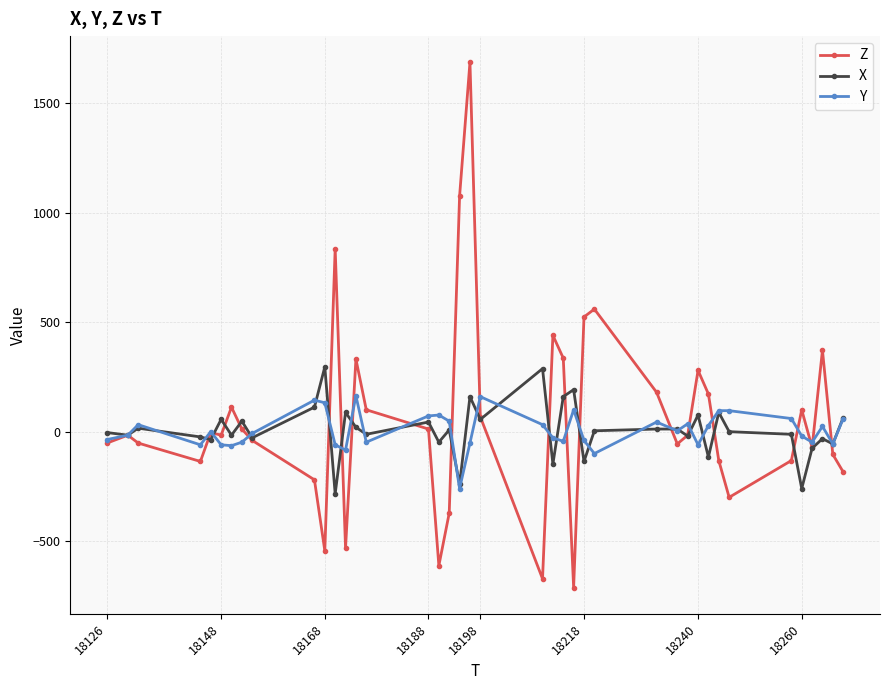

Which series has the widest spread of values?

Z